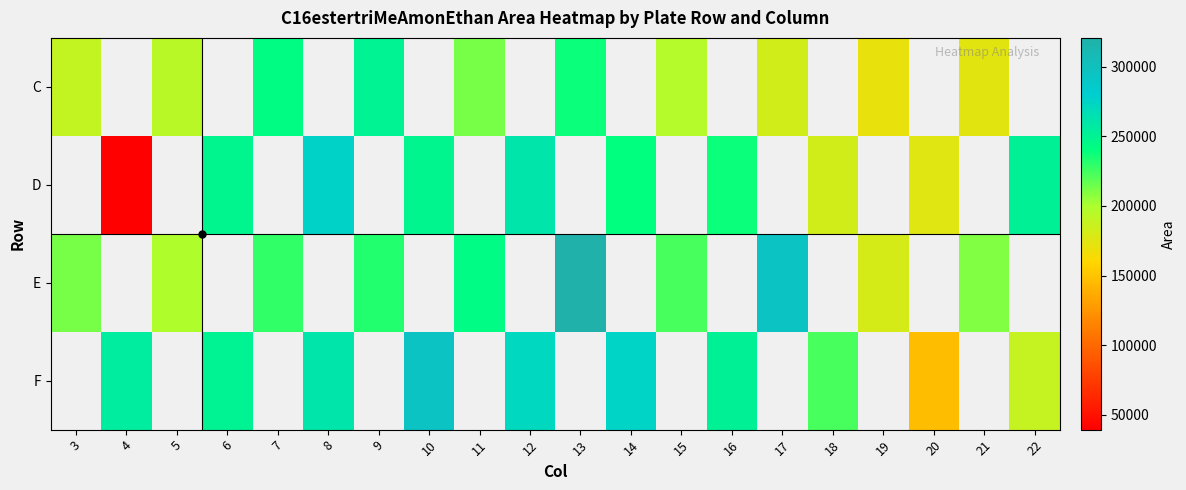

Is the value of E at 18 greater than the value of D at 5?

No